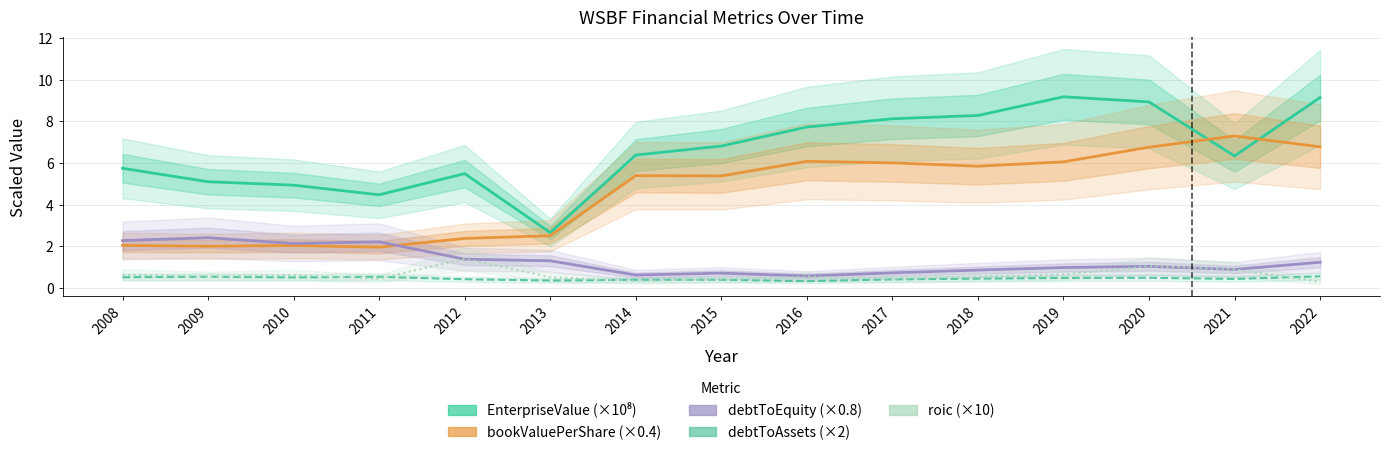

What is the total value across all series at 2018?

16.0